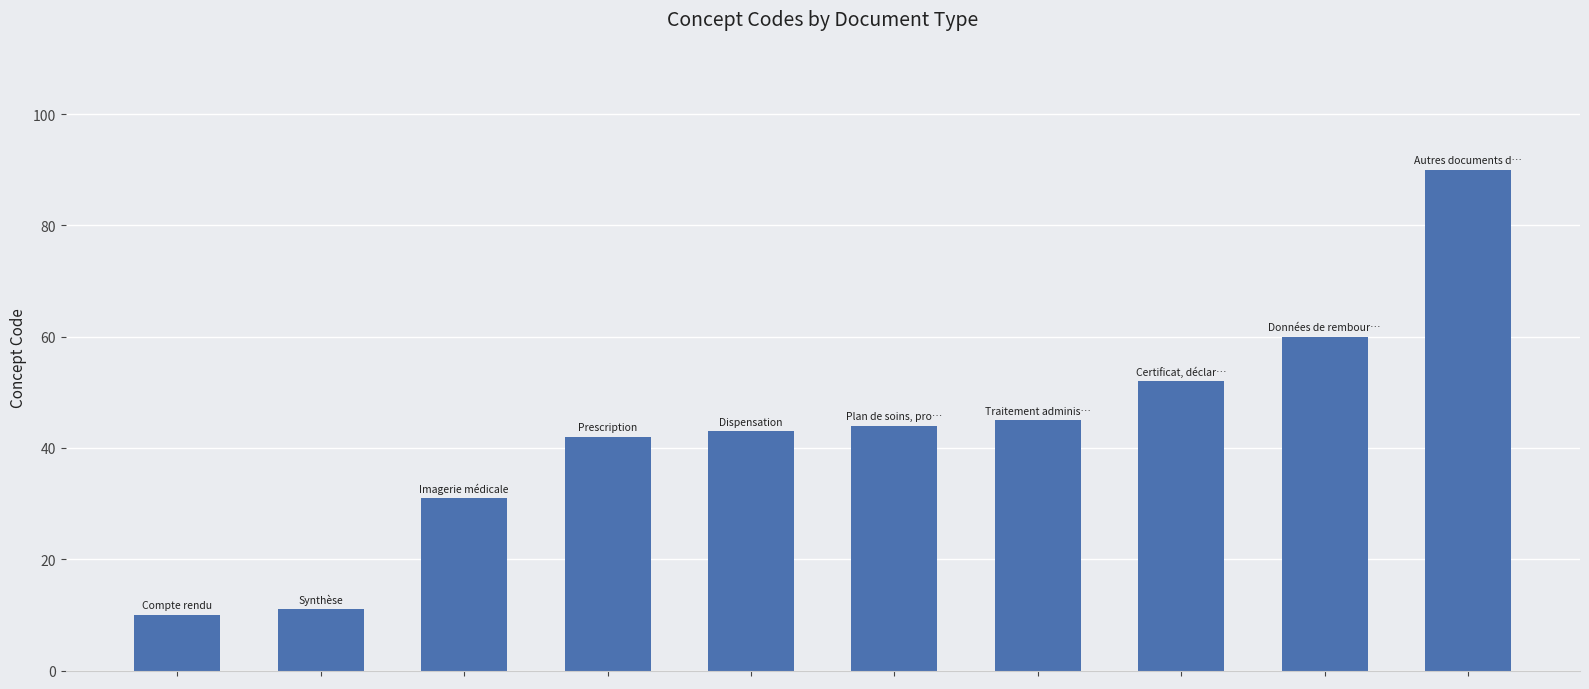

Reading left to right, list all the values displayed in this chart.

10	11	31	42	43	44	45	52	60	90